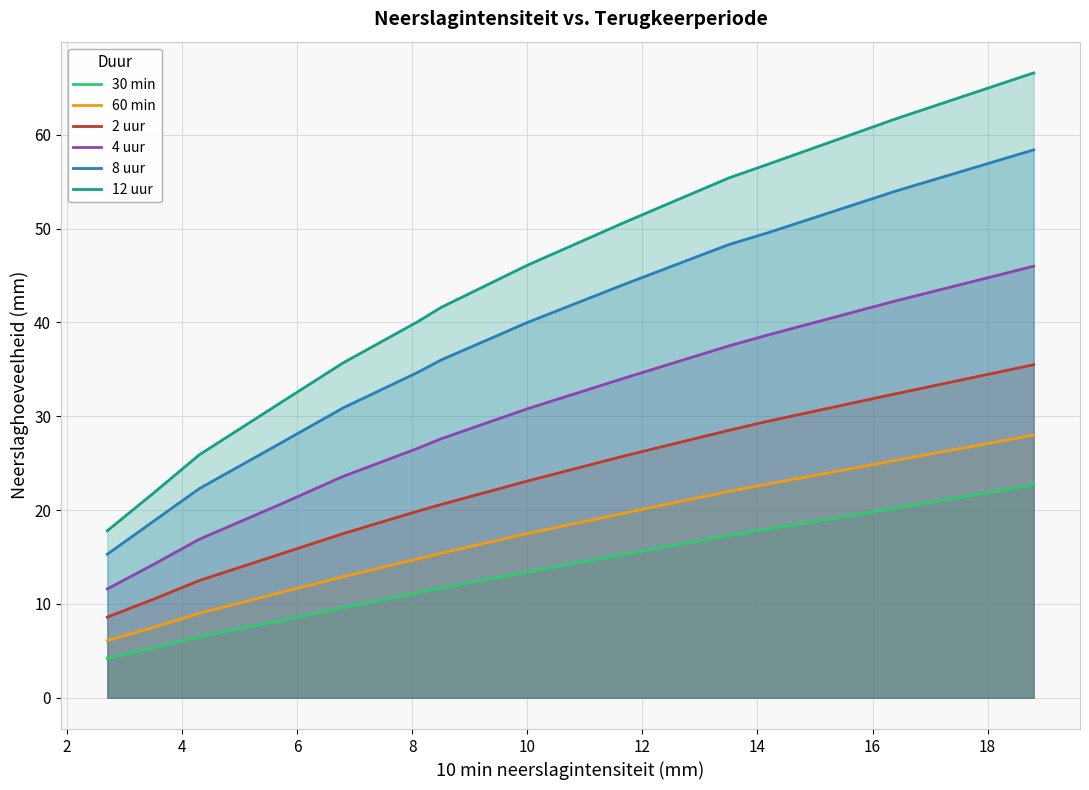

How many lines are shown in the chart?

6